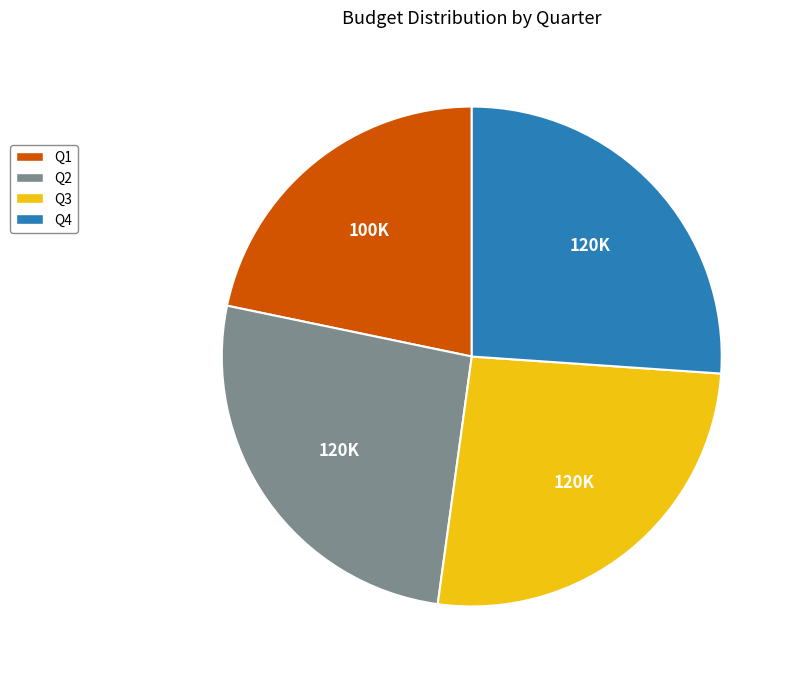

Is there any slice that represents more than half of the pie?

No